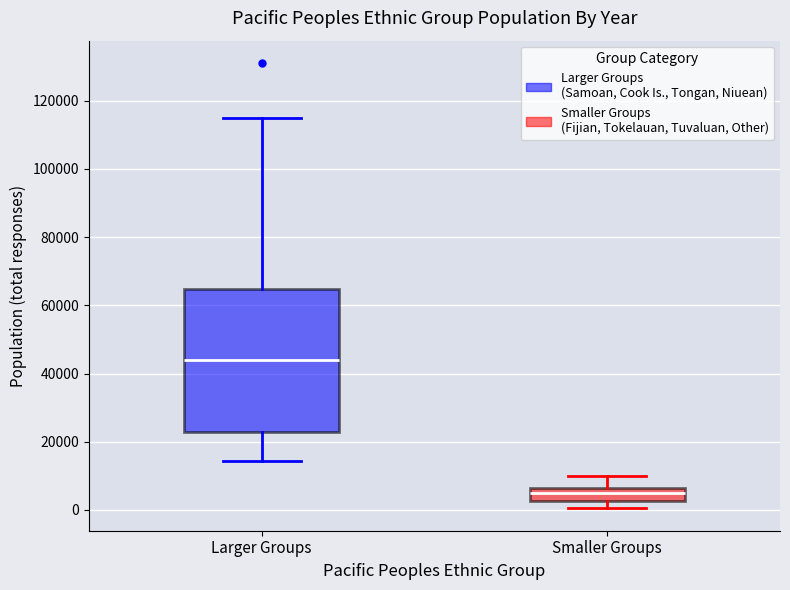

Reading left to right, transcribe this box plot: for each box, give where its median line is, the range the box spans, and where its two whiskers end, as read against the y-axis. The values are not printed on the chart, so give them approximately, as read against the axis.

Larger Groups: median 44000, box 24000 to 64000, whiskers 14000 to 116000
Smaller Groups: median 6000 (inside the box), box 2000 to 6000, whiskers 0 to 10000